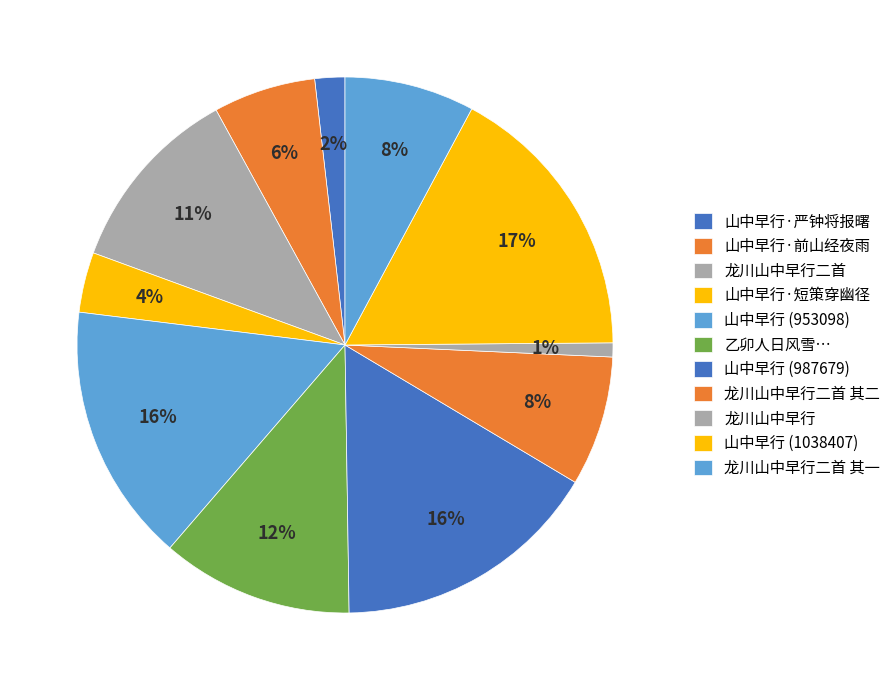

To the nearest percent, what percentage of the pie is 山中早行·前山经夜雨?

6%